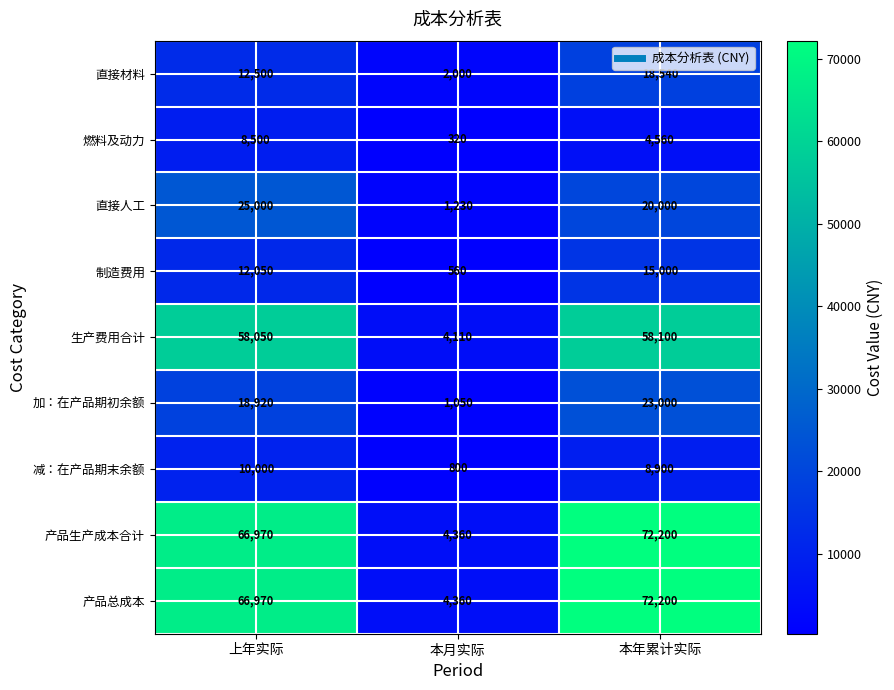

Which category has the highest value in the 产品生产成本合计 series?

本年累计实际